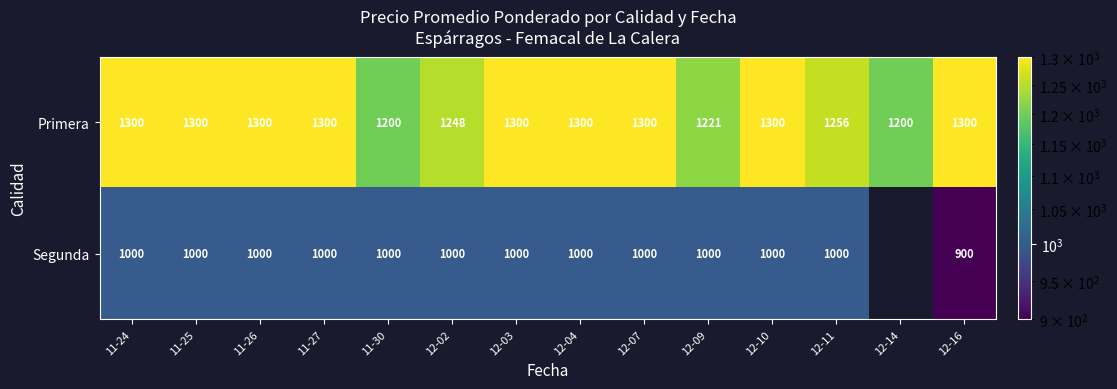

At 12-07, list the series in order from smallest to largest.

Segunda, Primera